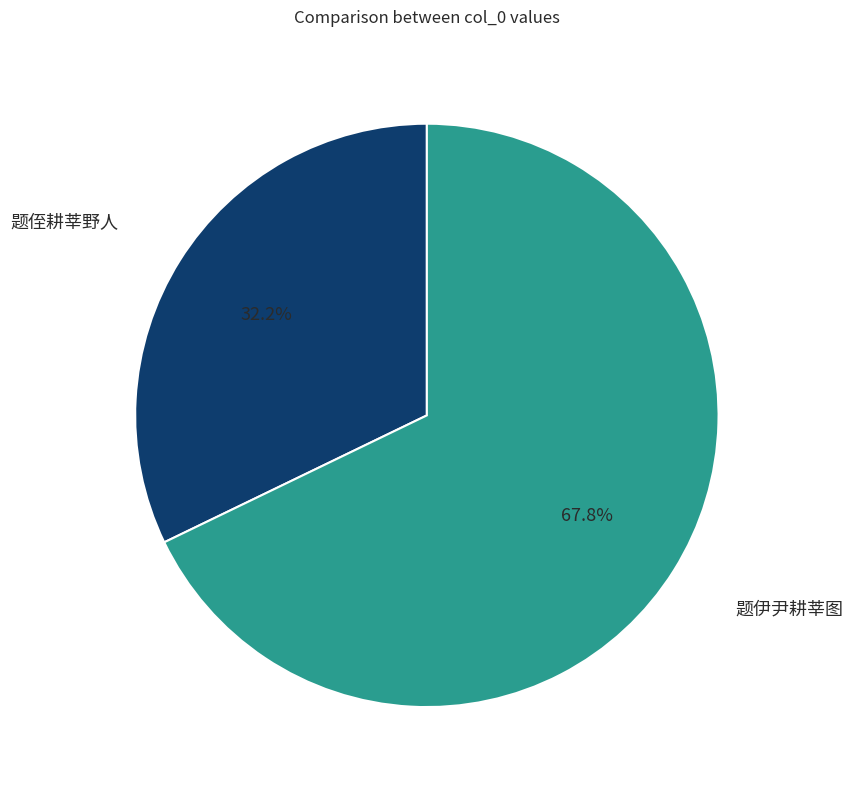

How many slices are in this pie chart?

2